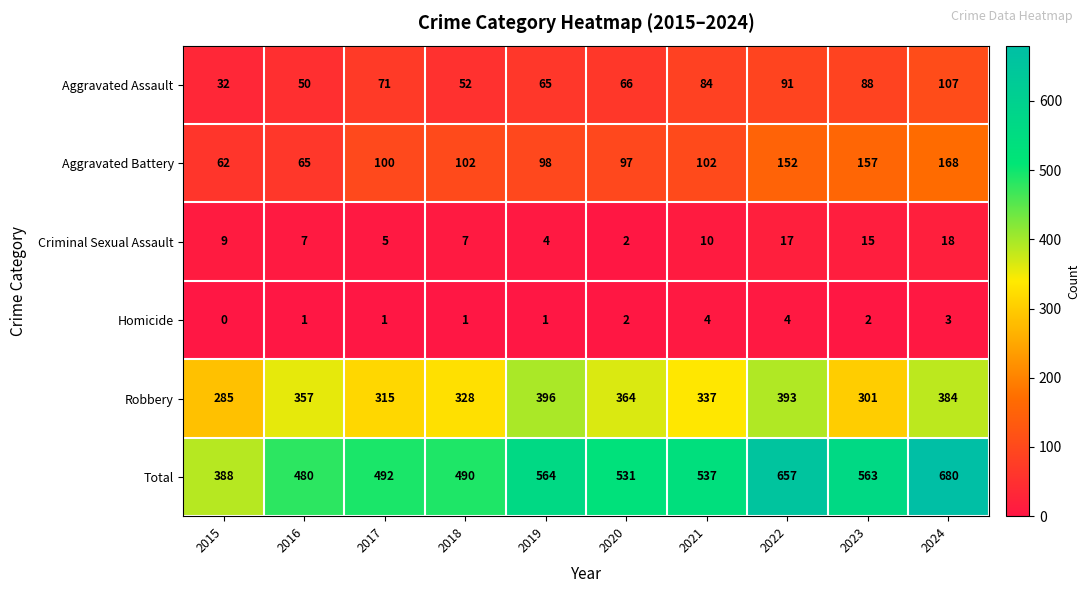

The value of Homicide at 2020 is 3. True or false?

False